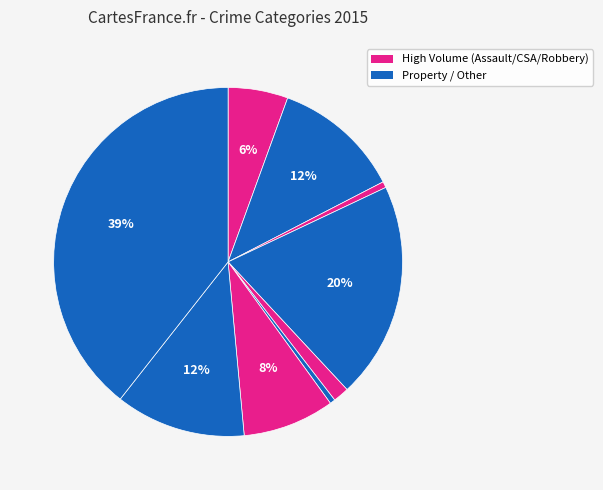

Count the number of slices in the pie.

9